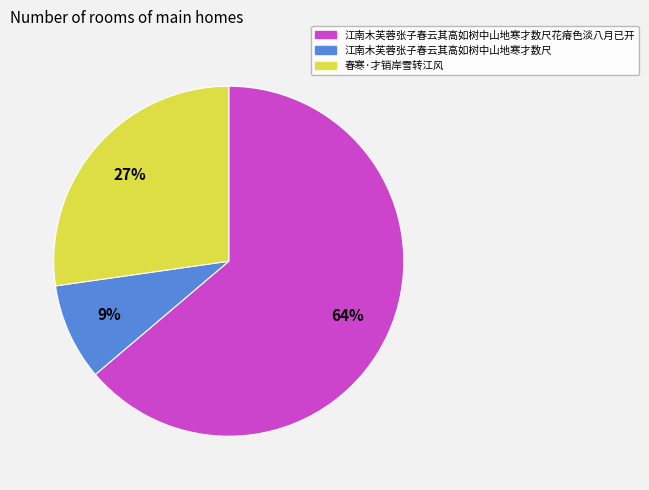

Does any single category account for the majority?

Yes